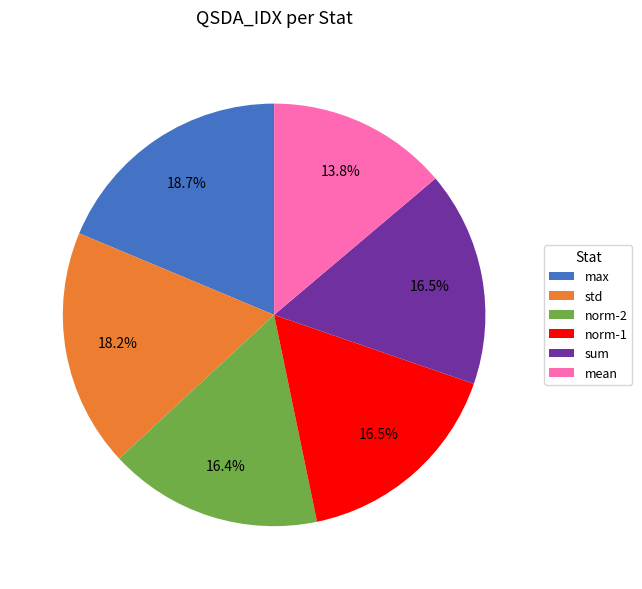

What portion of the pie excludes norm-1?

83.5%